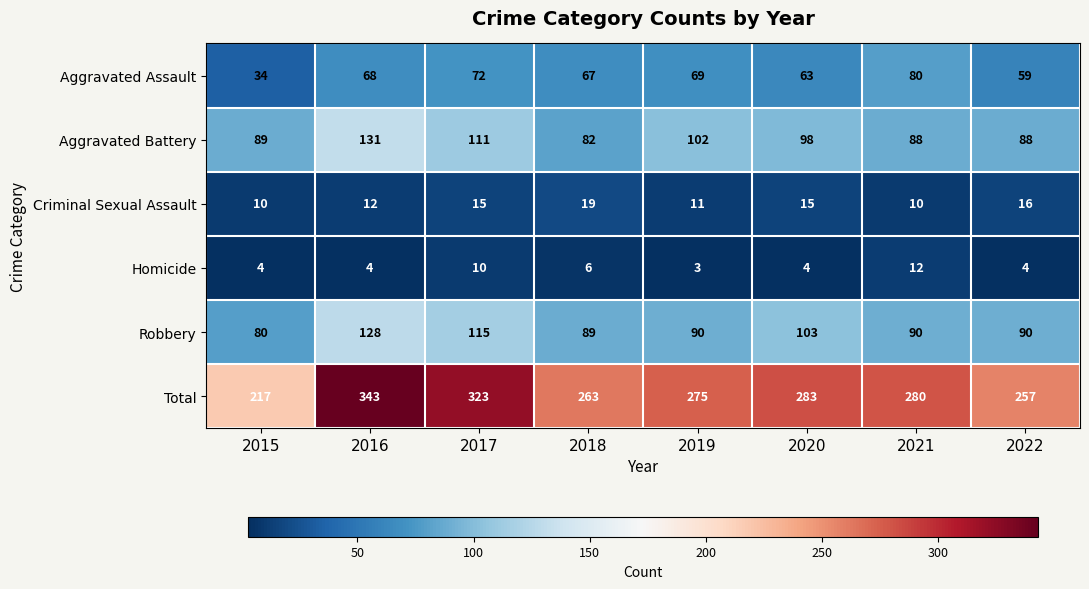

What is the difference between the second highest and second lowest values in the Robbery series?

26